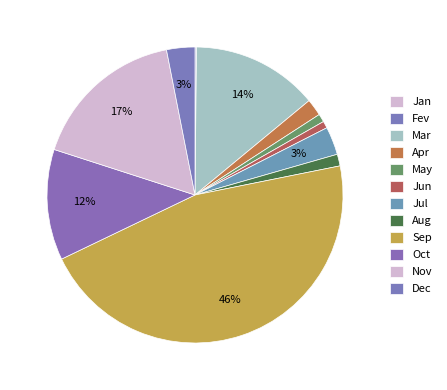

True or false: Oct accounts for 26% of the total.

False